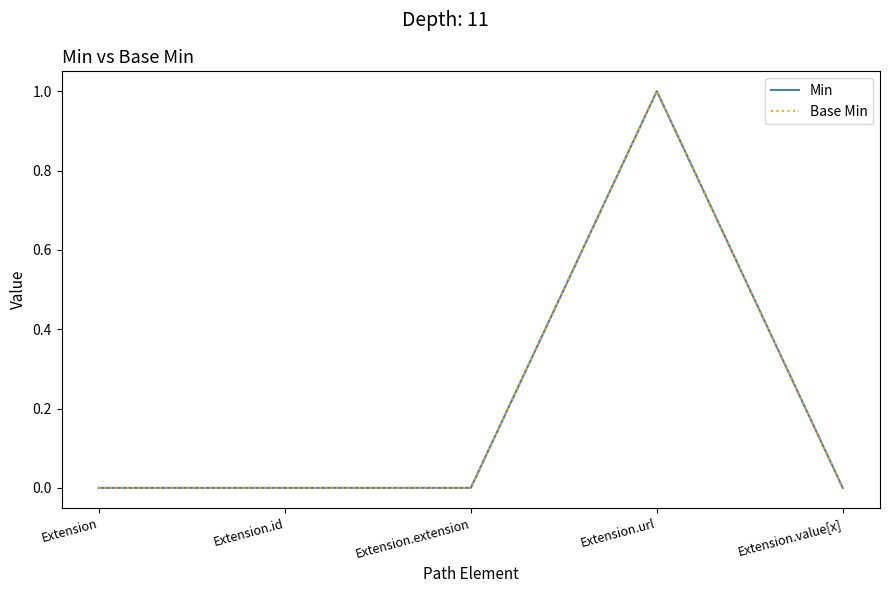

Reading left to right, what are all the values shown in this chart?

Min: 0	0	0	1	0
Base Min: 0	0	0	1	0